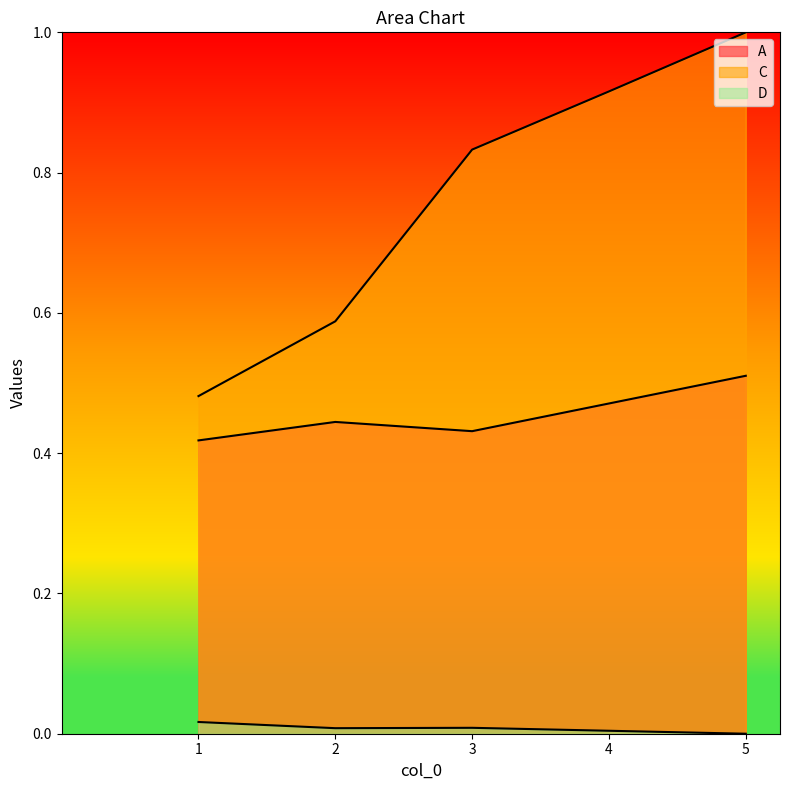

True or false: C and A intersect in this chart.

False